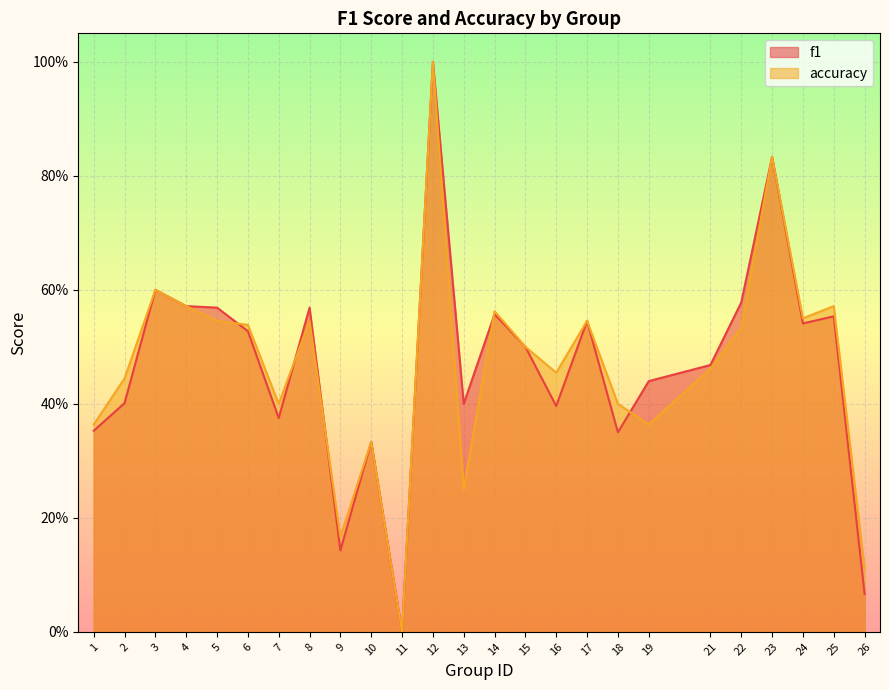

In f1, how many points are lower than both neighbors (excluding endpoints)?

7